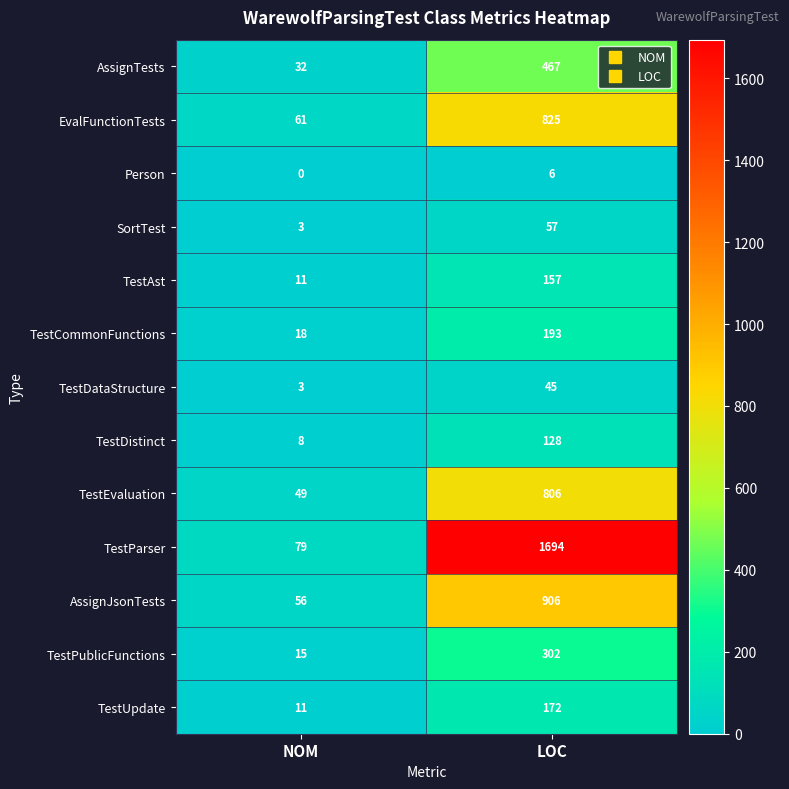

What is the difference between the maximum and minimum values in the TestUpdate series?

161